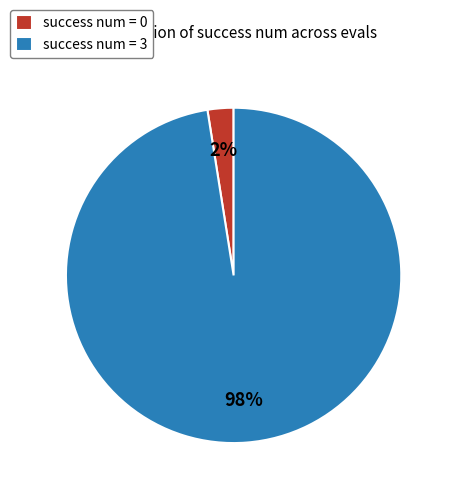

The success num = 0 slice represents 2% of the pie. True or false?

True